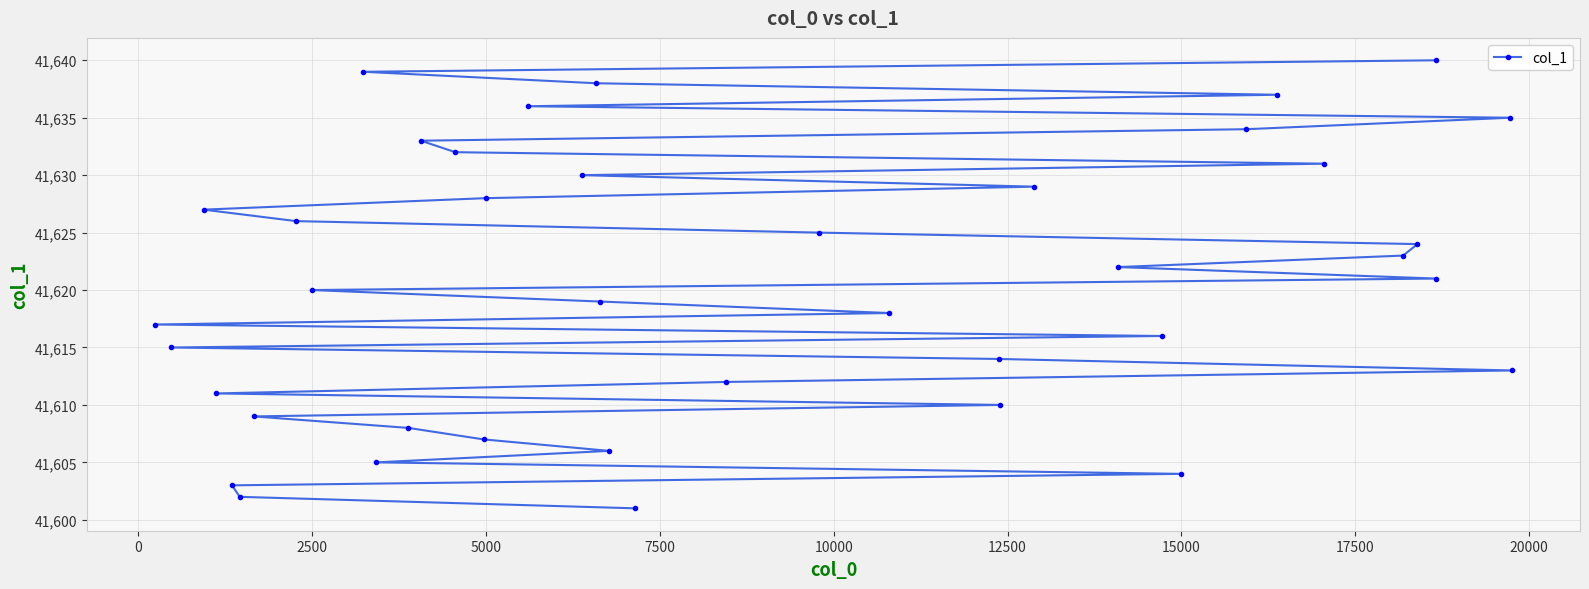

What is the difference between the second highest and minimum values?

38